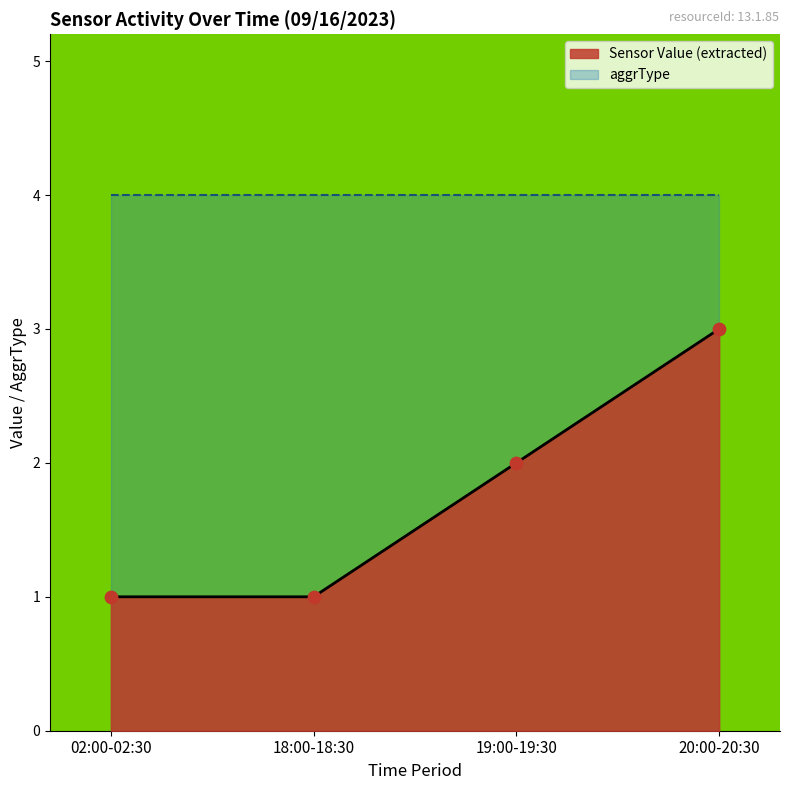

Is it true that Sensor Value (extracted) equals 2 at 02:00-02:30?

False